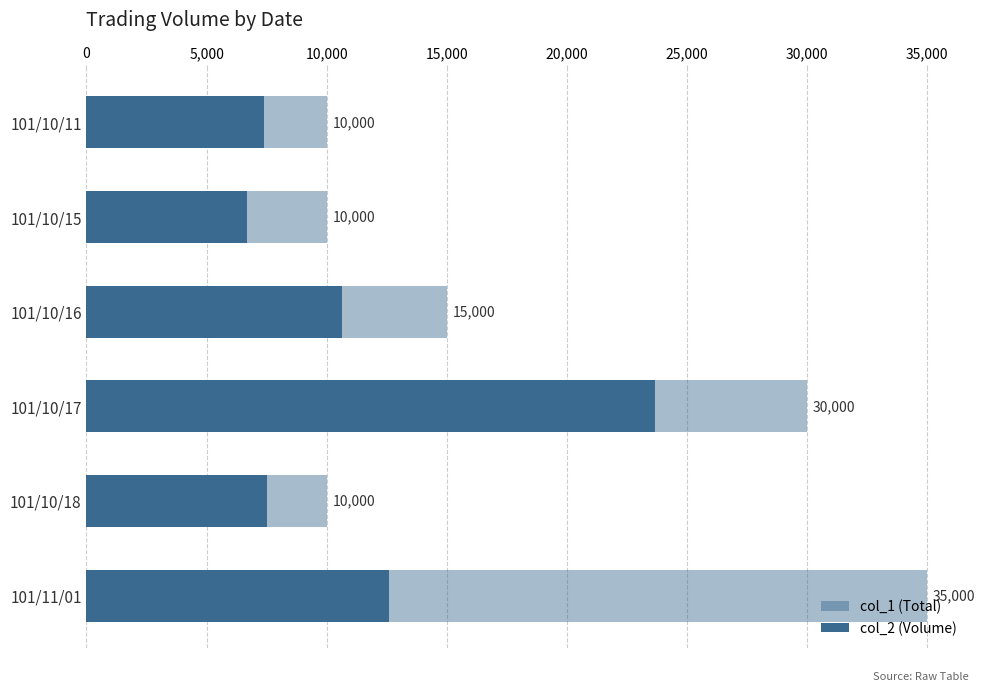

What position from the right is 101/10/11?

6